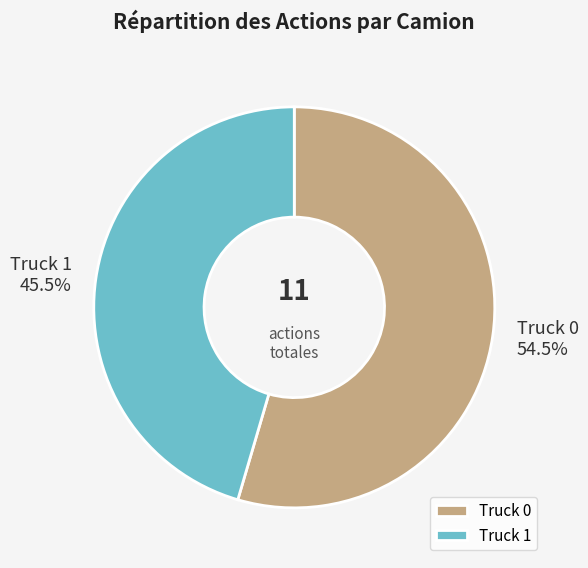

Rank the categories by value from highest to lowest.

Truck 0, Truck 1